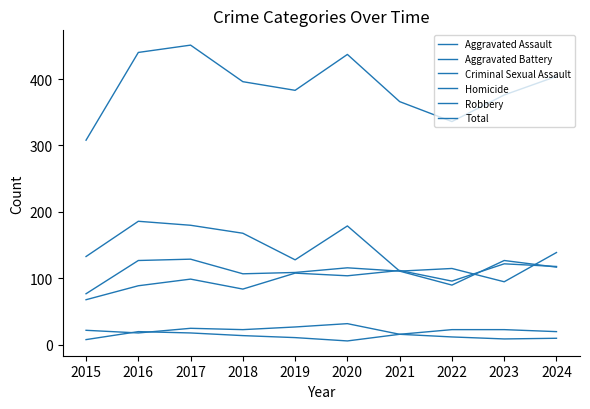

Is this an area chart (filled region under the line)?

No